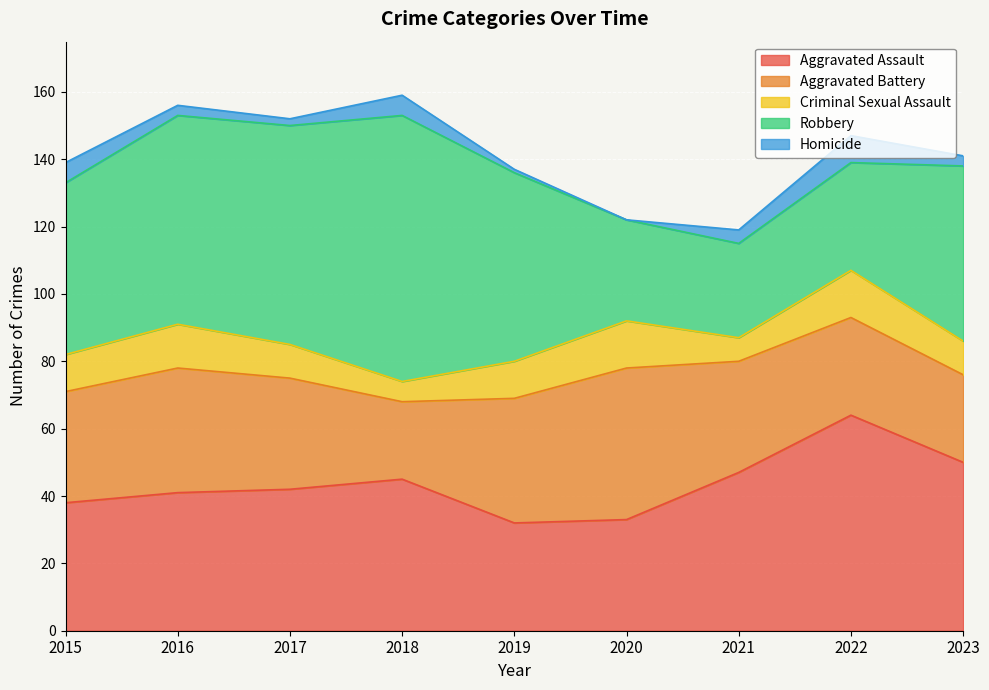

What is the value of the Criminal Sexual Assault point at the 6th from the left?

14